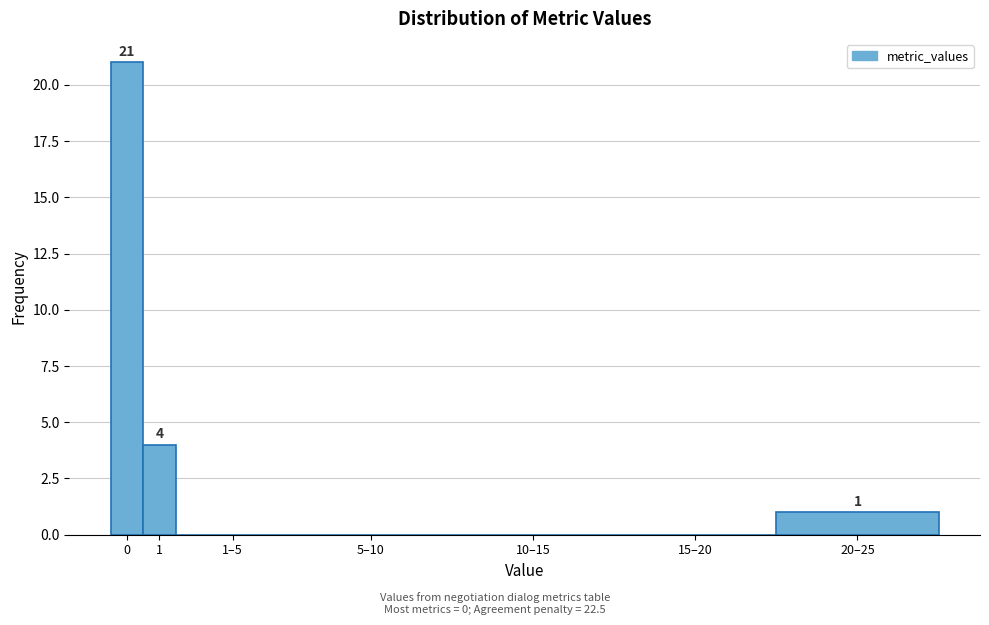

Reading right to left, extract all data points from this chart.

20–25=1	15–20=0	10–15=0	5–10=0	1–5=0	1=4	0=21